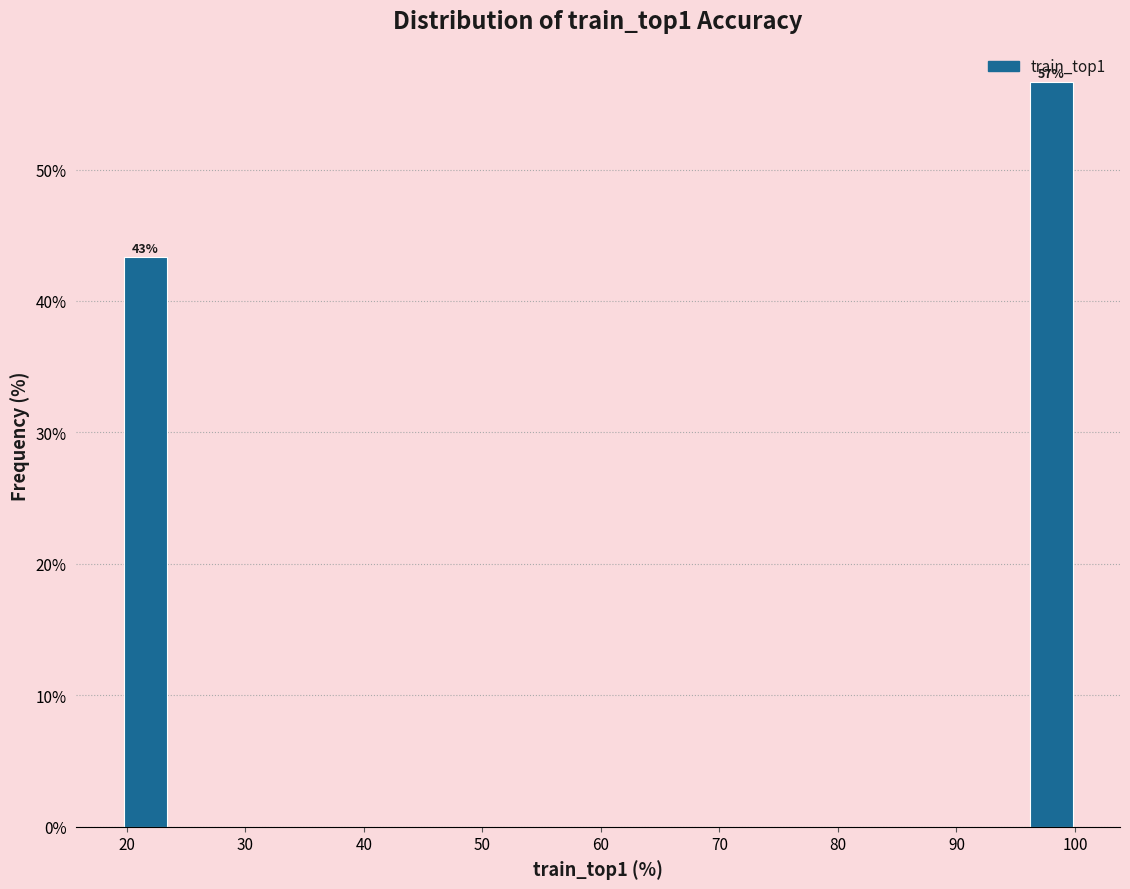

Which range on the x-axis has the tallest bar?

96 to 100